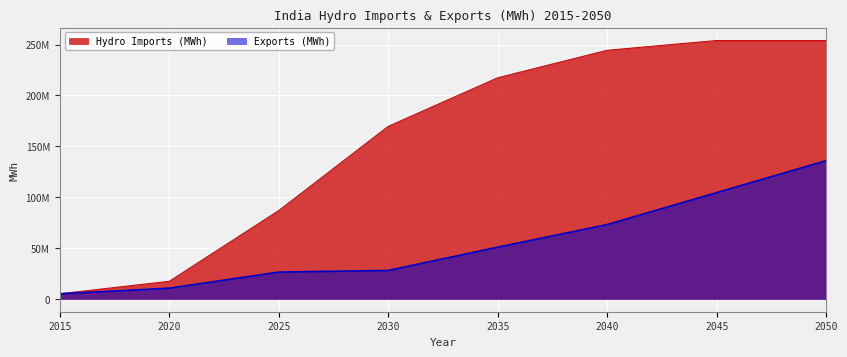

At 2016, list the series in order from largest to smallest.

Hydro Imports (MWh), Exports (MWh)